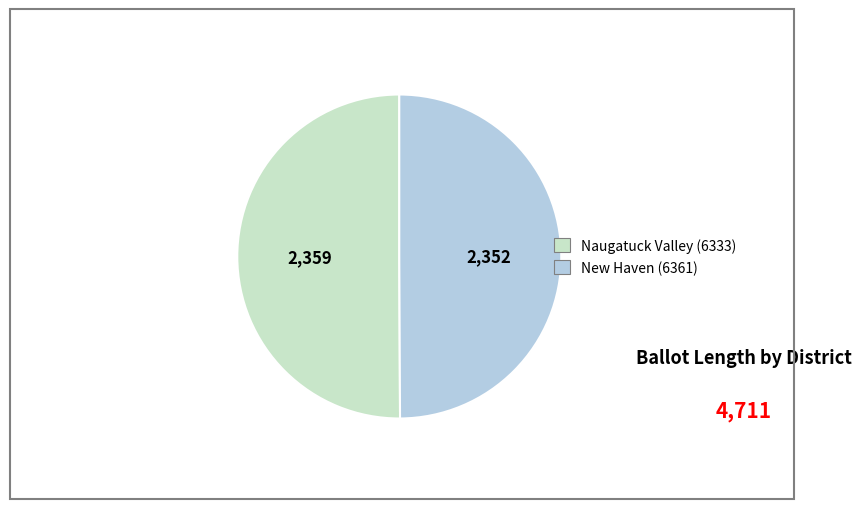

The Naugatuck Valley (6333) slice represents 50% of the pie. True or false?

True